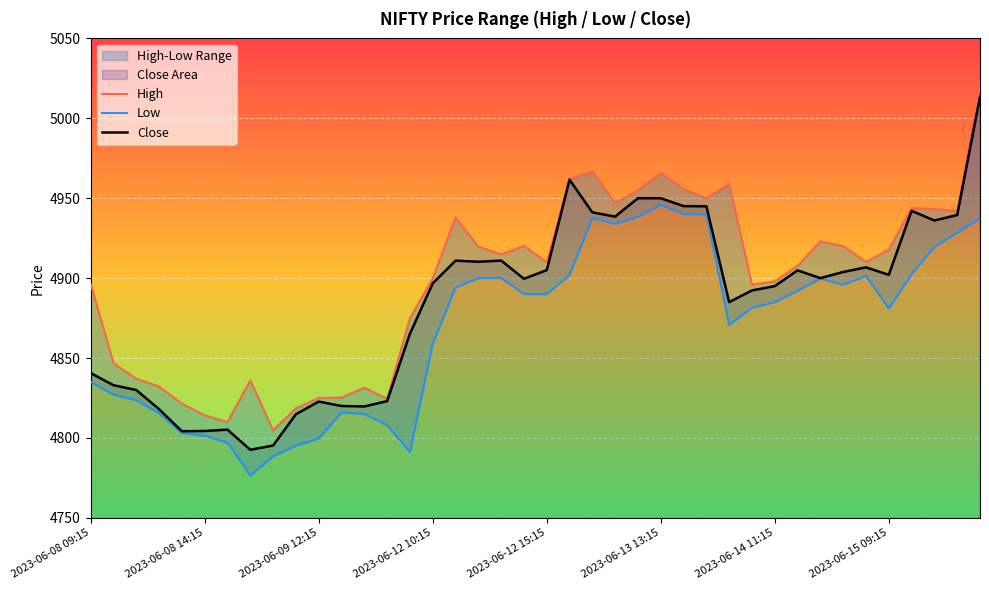

Read the Close value at 13.

4823.0